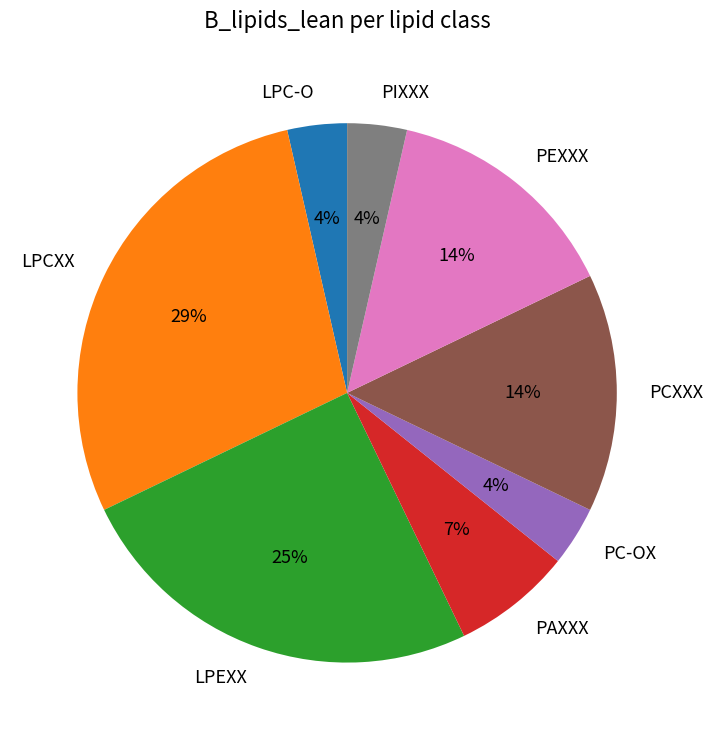

Between PEXXX and PC-OX, which is larger?

PEXXX